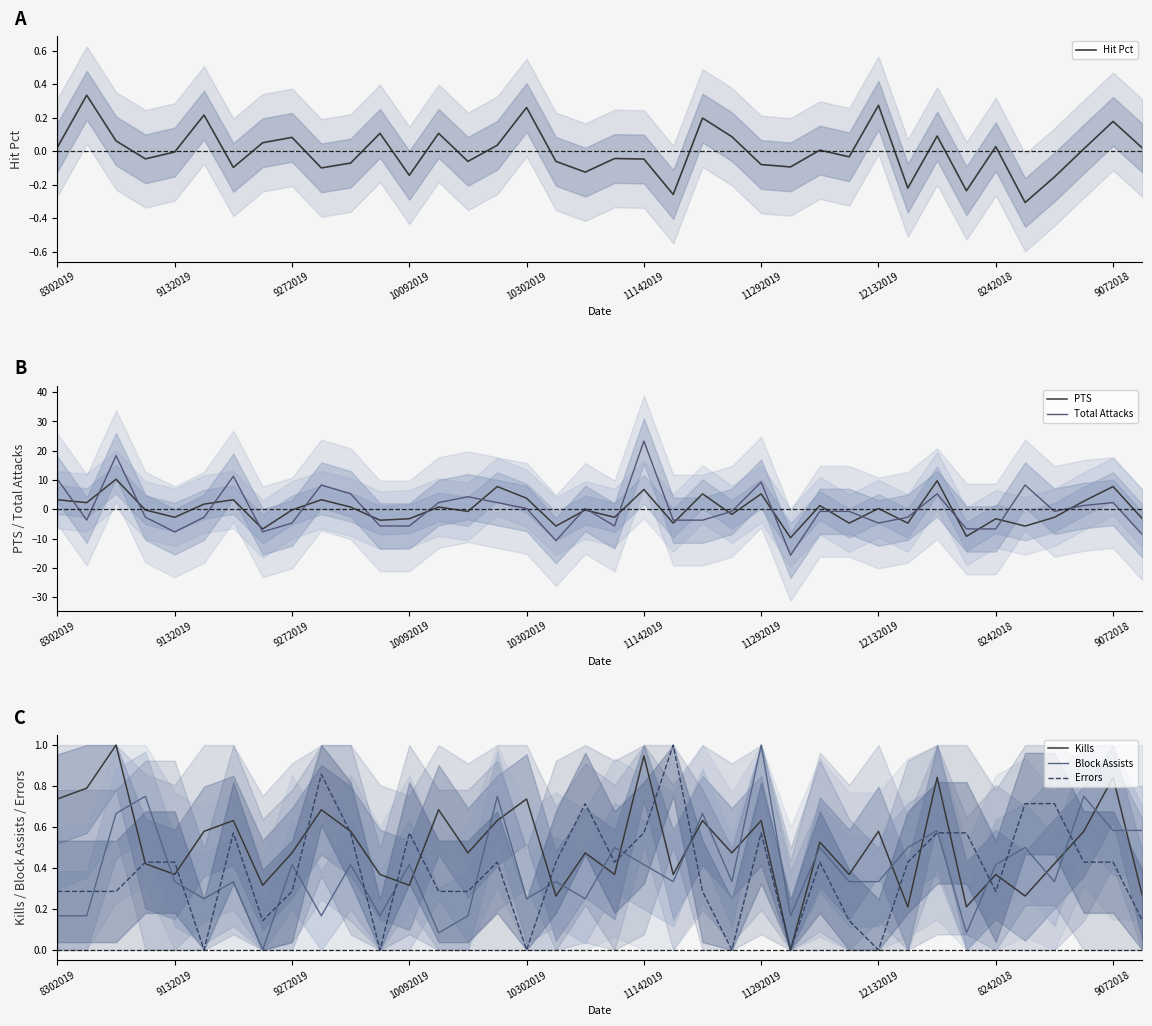

How many interior local peaks does the PTS series have?

14